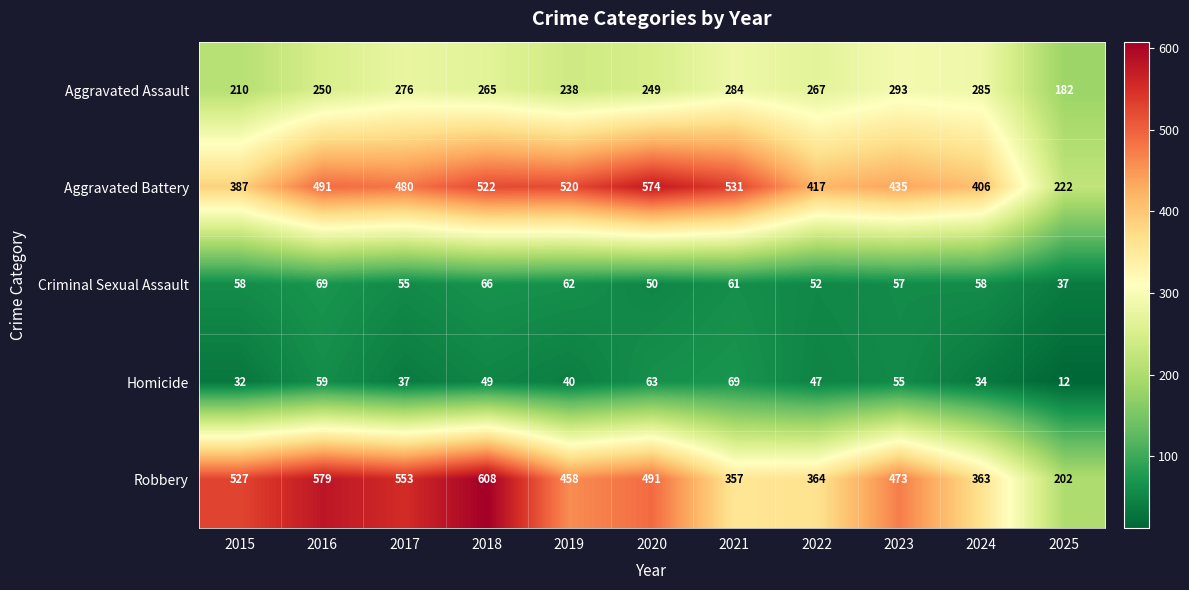

Which series changed the most between 2015 and 2020?

Aggravated Battery